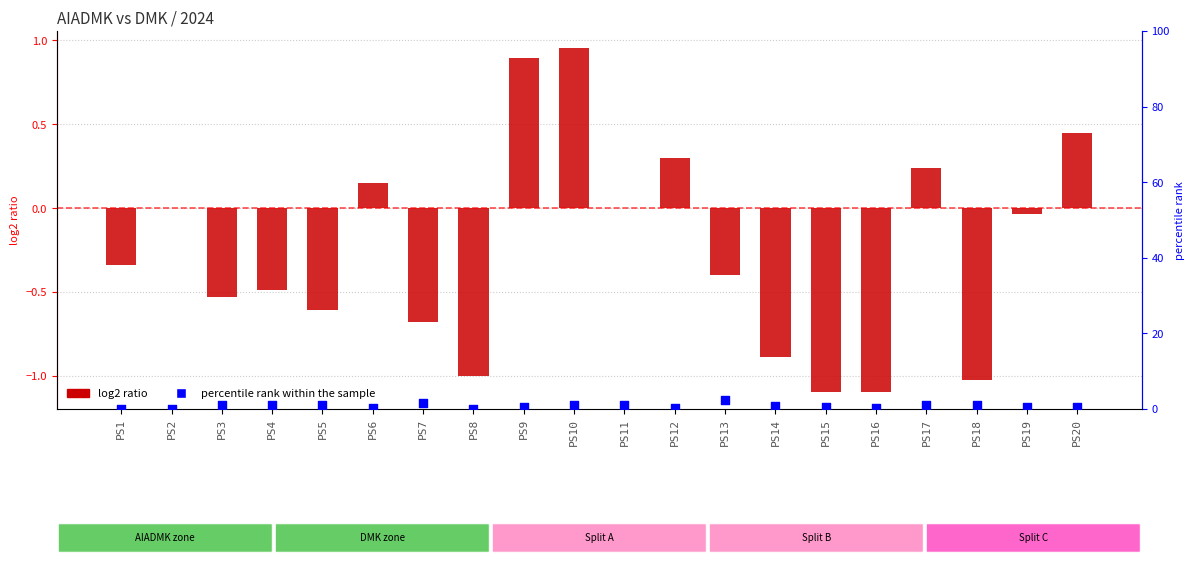

Which series reaches the minimum Y coordinate?

log2 ratio (AIADMK/DMK)